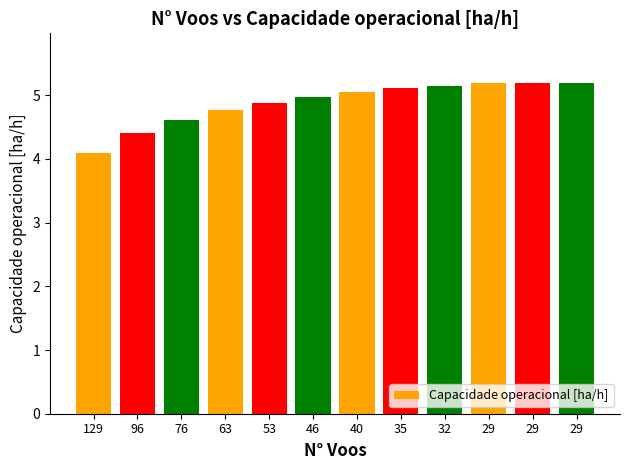

Reading left to right, extract all data points from this chart.

129=4.1	96=4.4	76=4.6	63=4.8	53=4.9	46=5.0	40=5.0	35=5.1	32=5.1	29=5.2	29=5.2	29=5.2